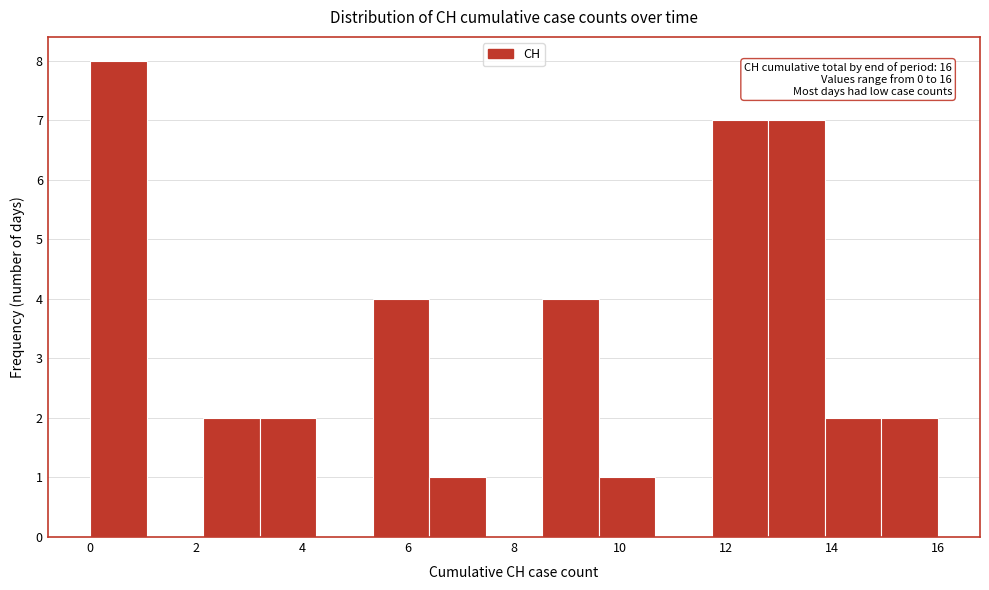

Which range on the x-axis has the tallest bar?

0.0 to 1.0